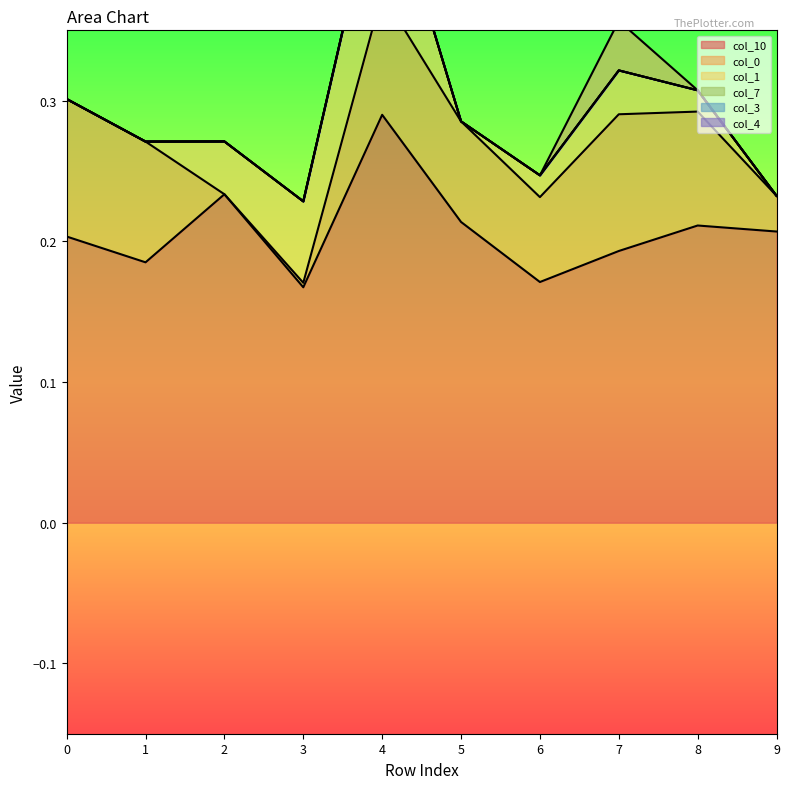

Reading left to right, what are all the values shown in this chart?

col_10: 0.2	0.2	0.2	0.2	0.3	0.2	0.2	0.2	0.2	0.2
col_0: 0.1	0.1	0.0	0.0	0.1	0.1	0.1	0.1	0.1	0.0
col_1: 0.0	0.0	0.0	0.1	0.1	0.0	0.0	0.1	0.0	0.0
col_7: 0.0	0.0	0.0	0.0	0.0	0.0	0.0	-0.0	0.0	0.0
col_3: 0.0	0.0	0.0	0.0	0.0	0.0	0.0	0.0	0.0	0.0
col_4: 0.0	0.0	0.0	0.0	0.0	0.0	0.0	0.0	0.0	0.0